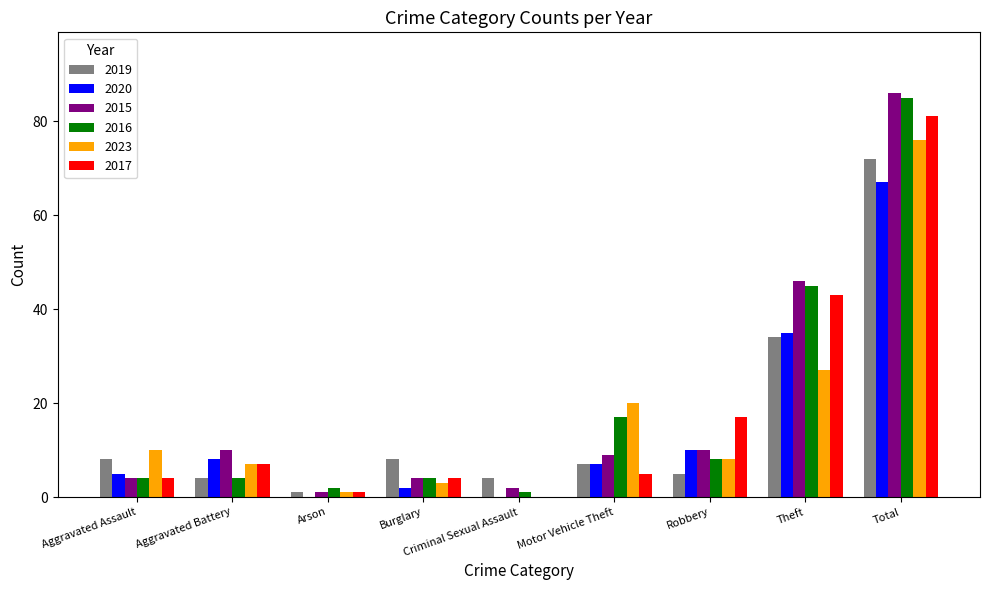

Are the bars grouped side by side (vs. stacked)?

Yes